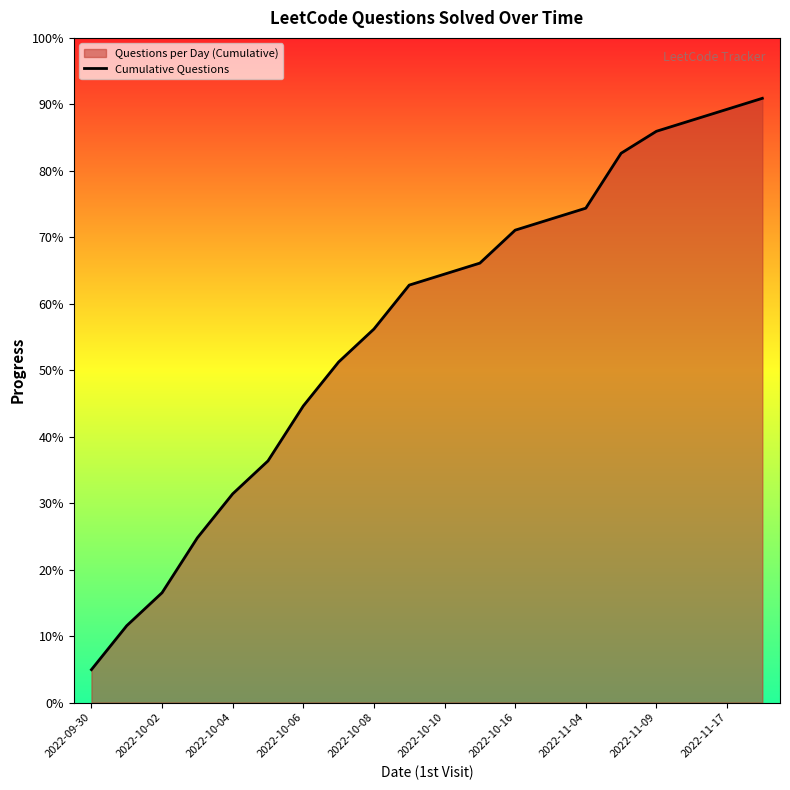

Count the number of values greater than 39.

9